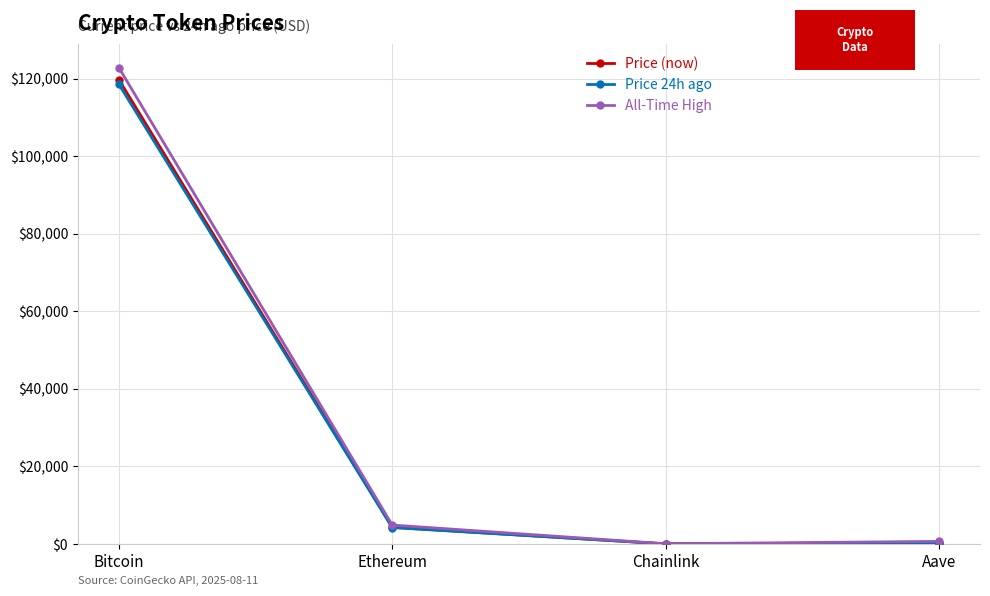

How many values in the All-Time High series are below 4878?

2